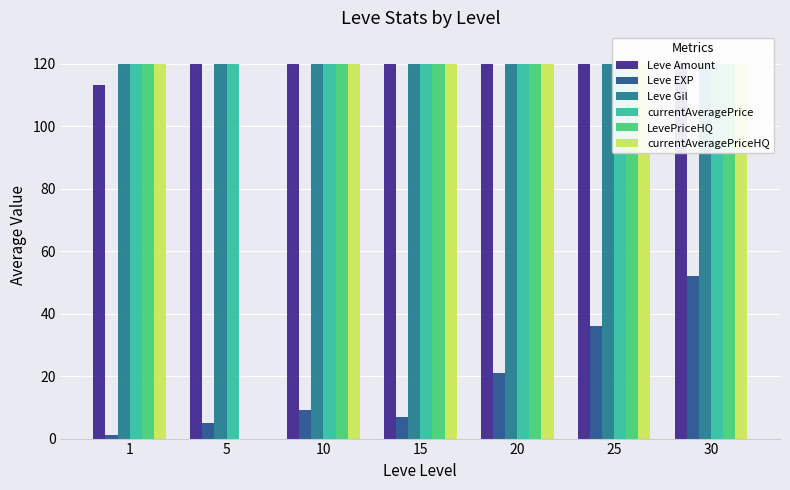

Is it true that currentAveragePrice equals 120 at 1?

True